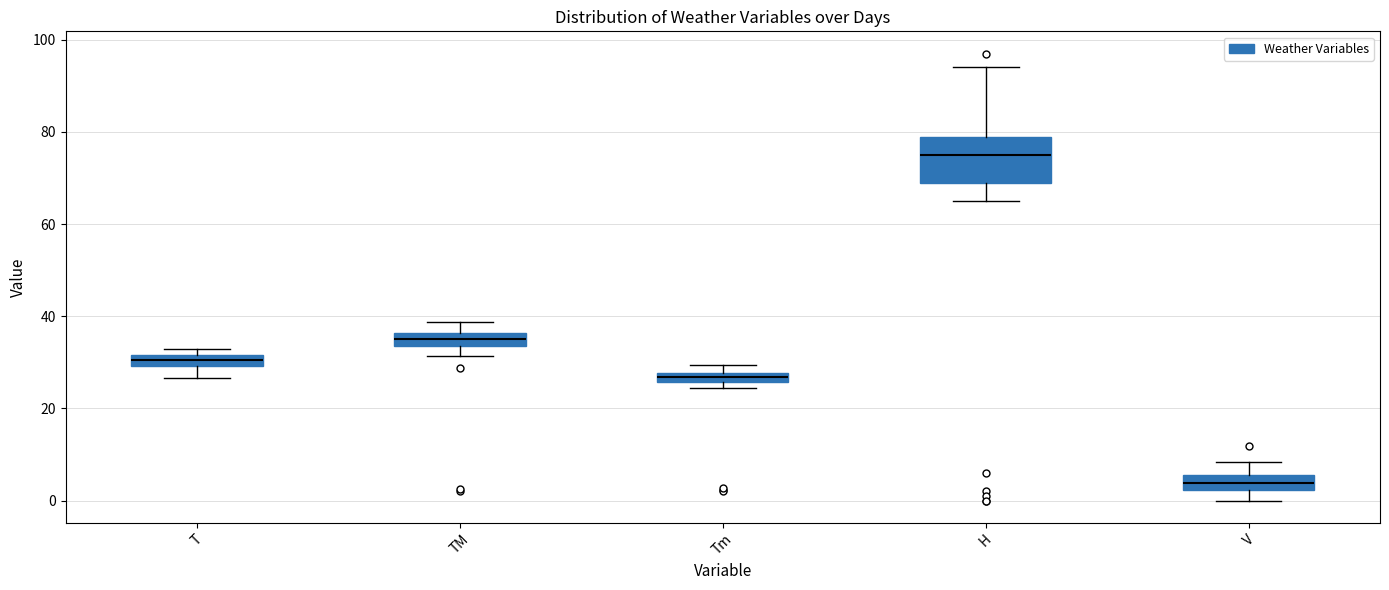

Where is the lower edge of the box for TM on the y-axis? The values are not printed on the chart, so give them approximately, as read against the axis.

34